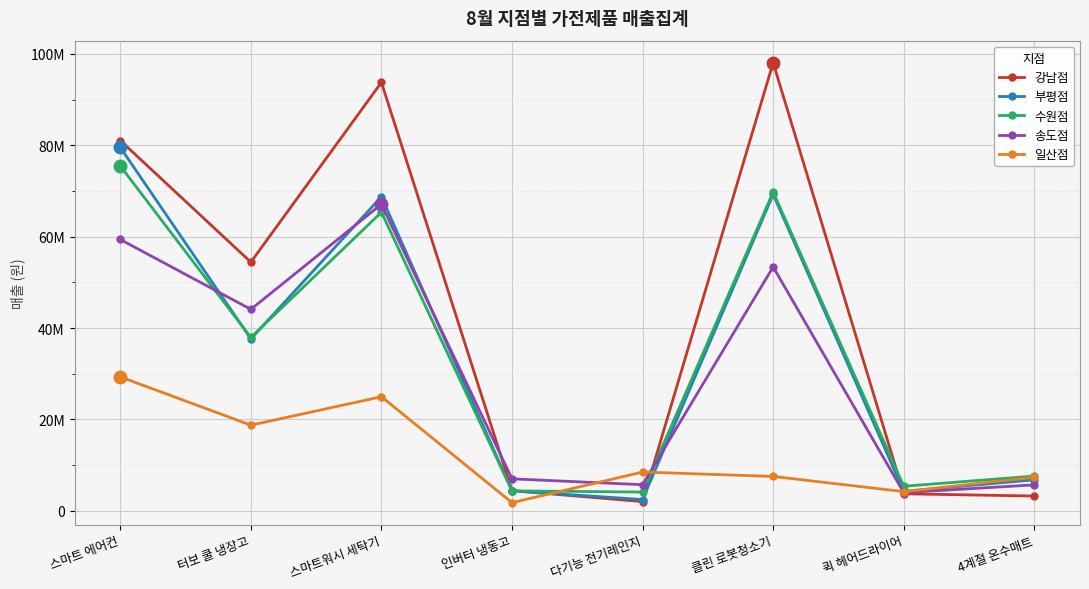

Does the chart display data point markers on the line(s)?

Yes